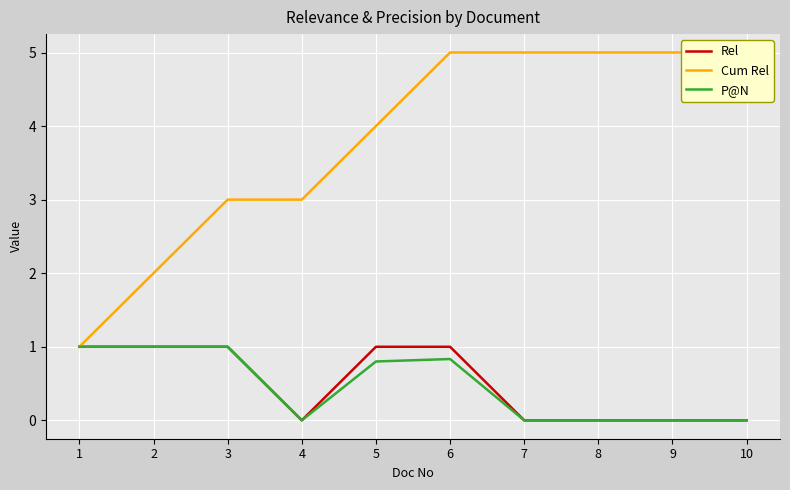

What is the maximum value shown in the chart?

5.0